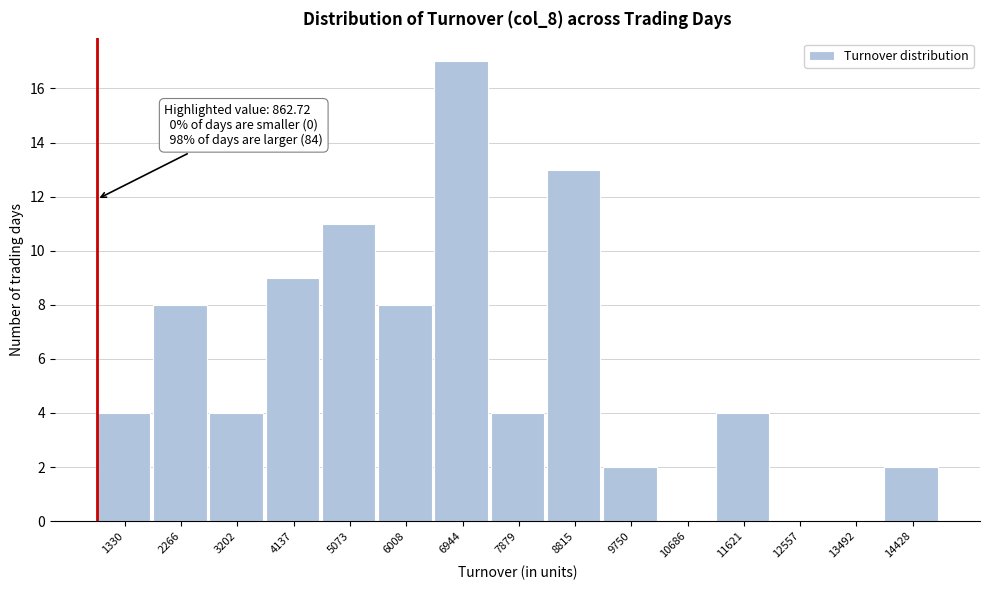

Over which range of the x-axis is the bar tallest?

6500 to 7400